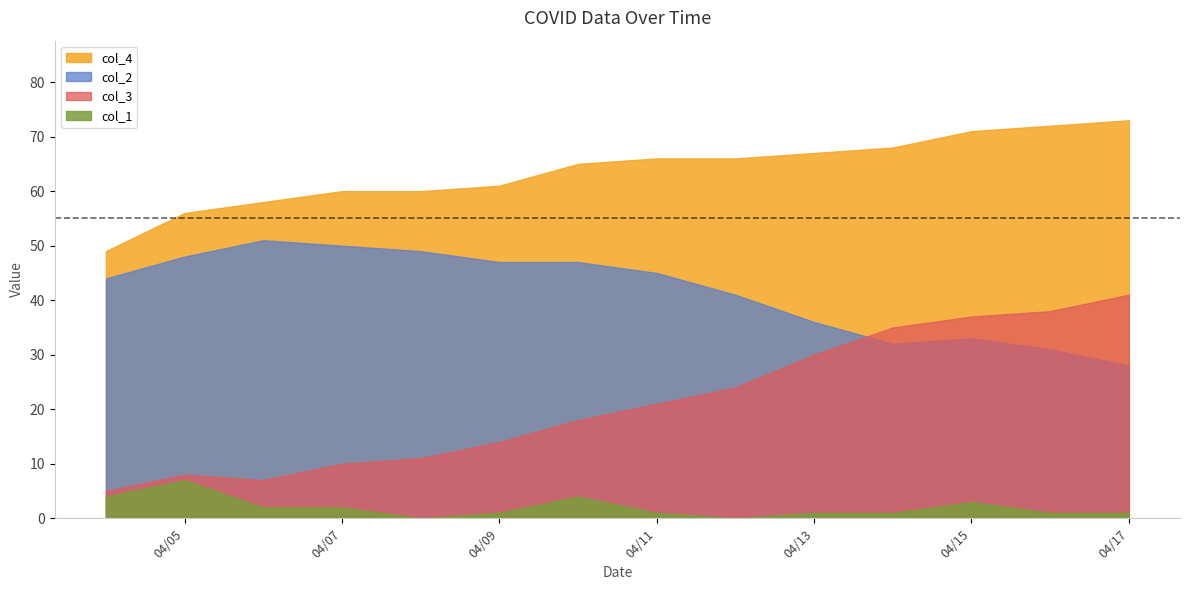

True or false: col_1 and col_2 cross at least once.

False